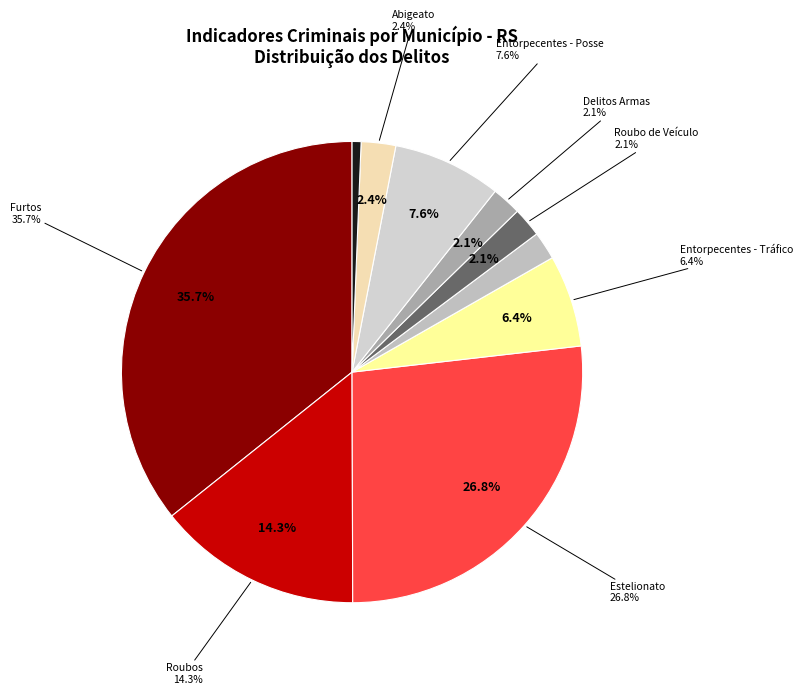

To the nearest percent, what is the difference between the Furto de Veículo and Estelionato slice percentages?

24%